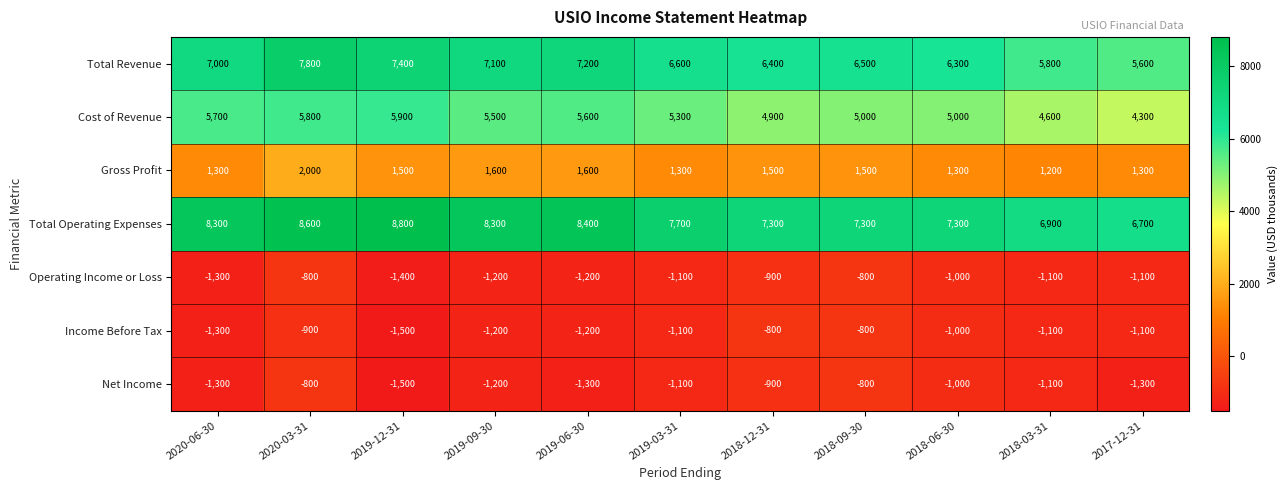

At how many categories does at least one series exceed 8235?

5